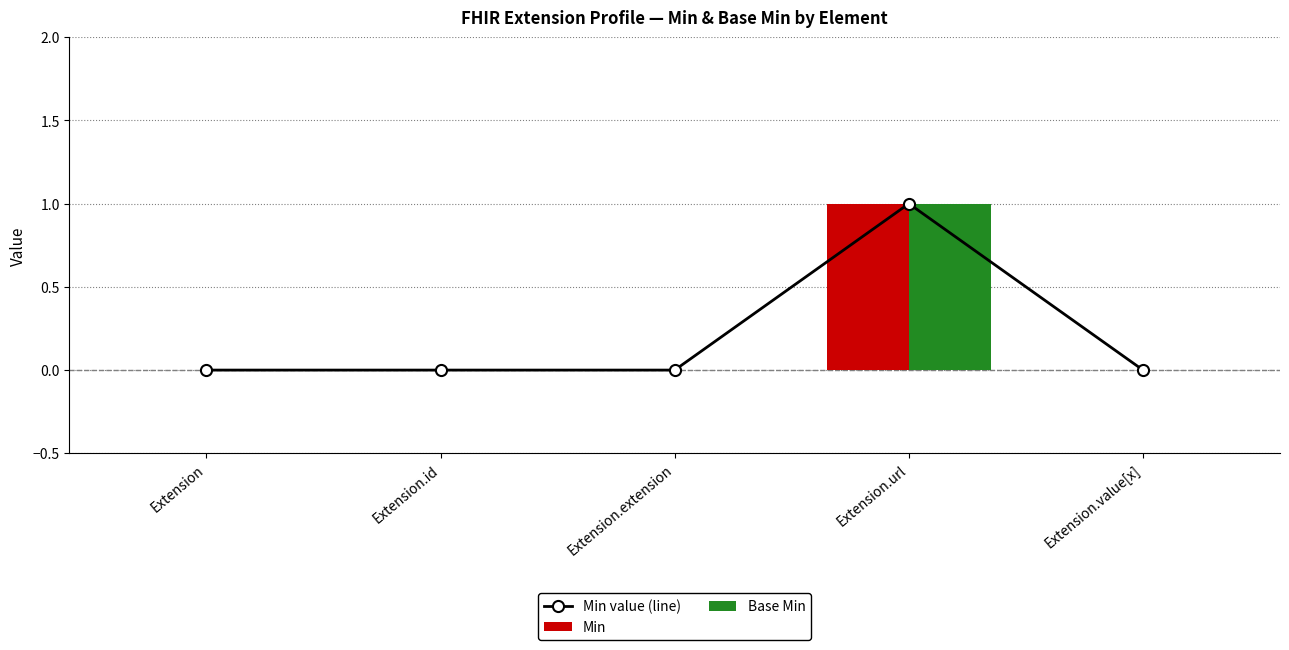

At Extension.extension, list the series in order from smallest to largest.

Min value (line), Min, Base Min